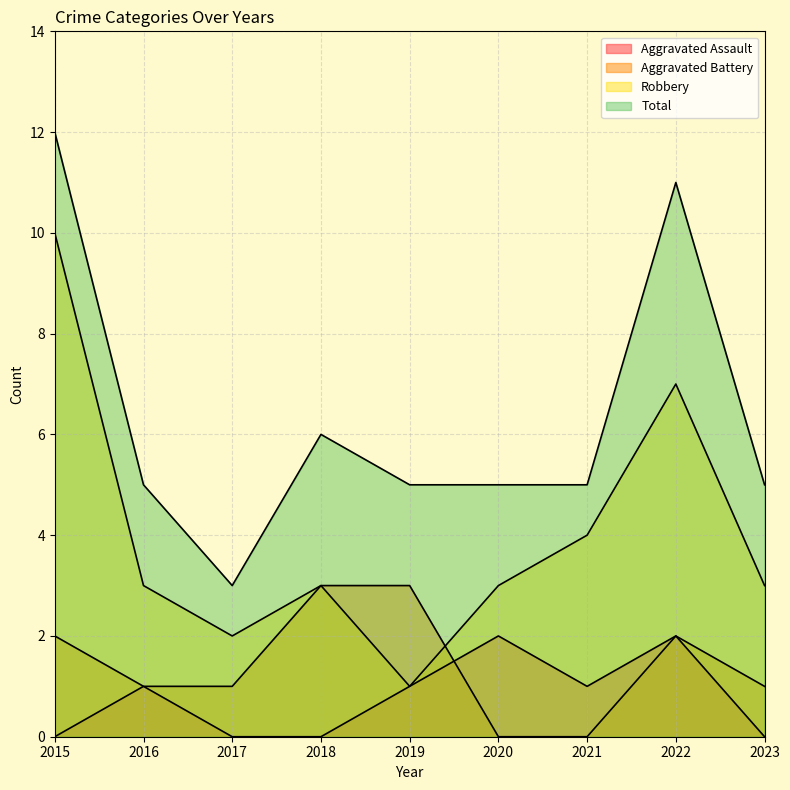

What is the difference between the Total values at 2018 and 2023?

1